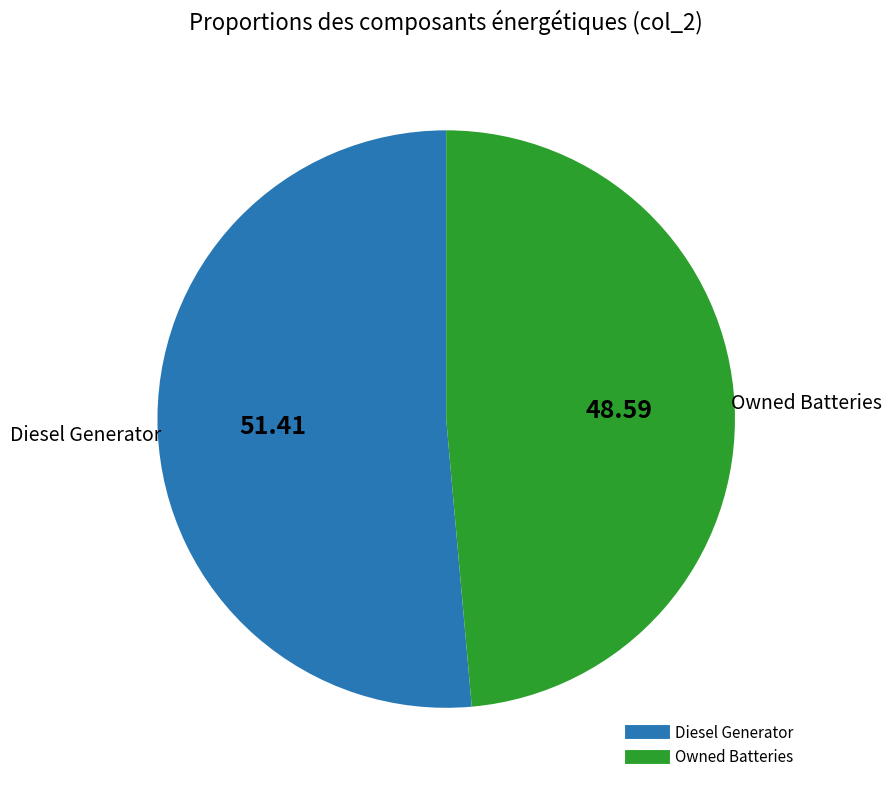

How many slices are in this pie chart?

2